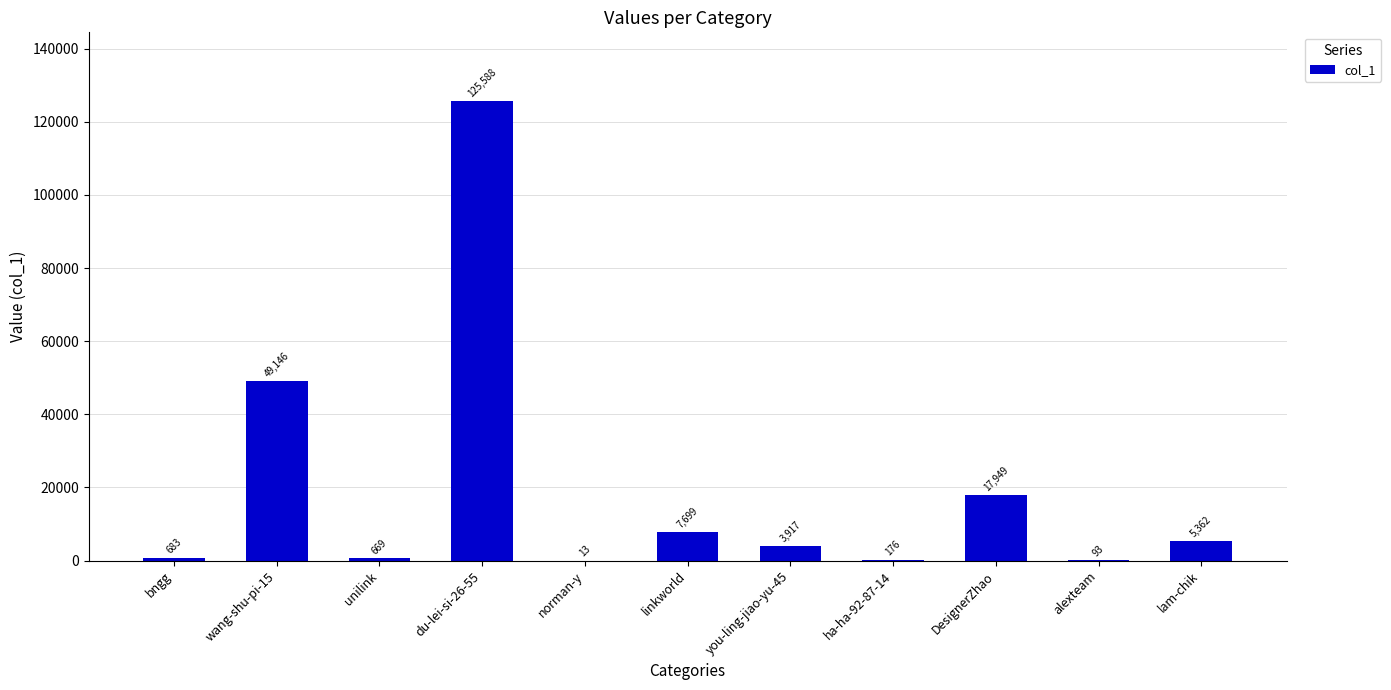

The chart shows a value of 3917 at you-ling-jiao-yu-45. True or false?

True